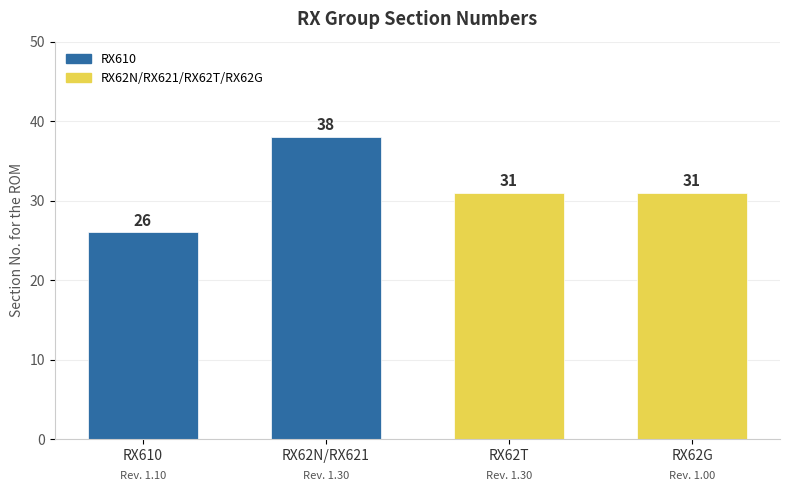

What is the difference between the maximum and second lowest values?

7